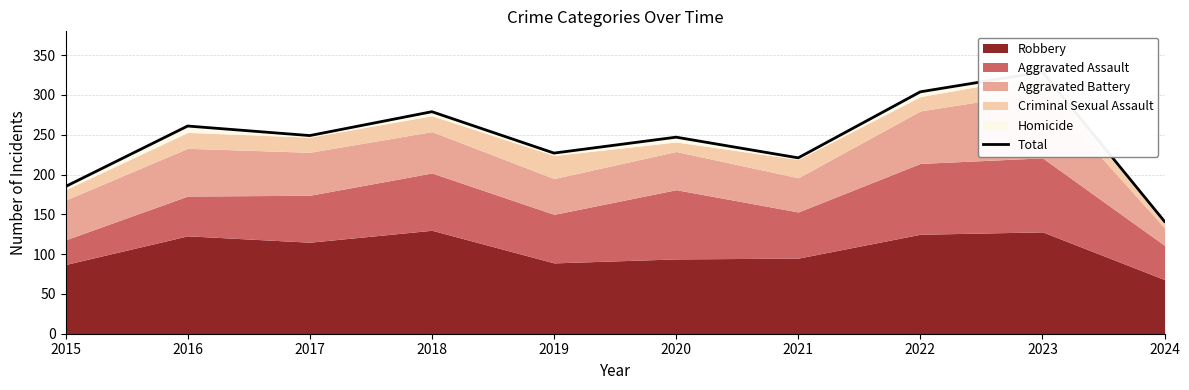

How many points are lower than both their immediate neighbors (excluding endpoints)?

3